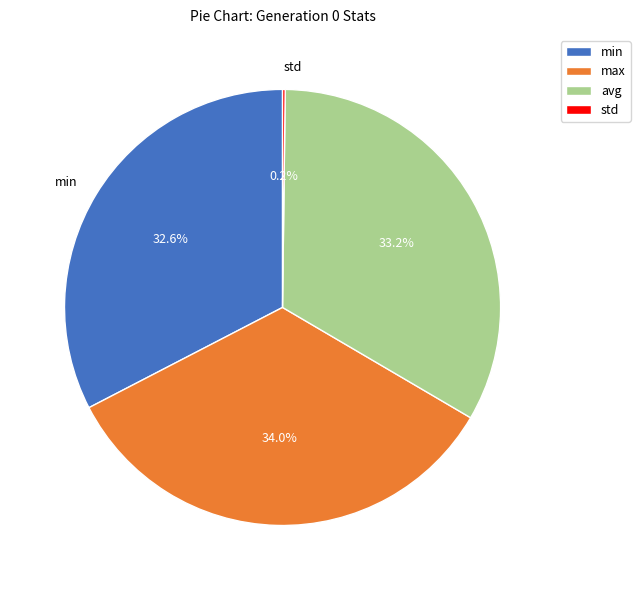

What percentage do max and min together represent?

66.6%